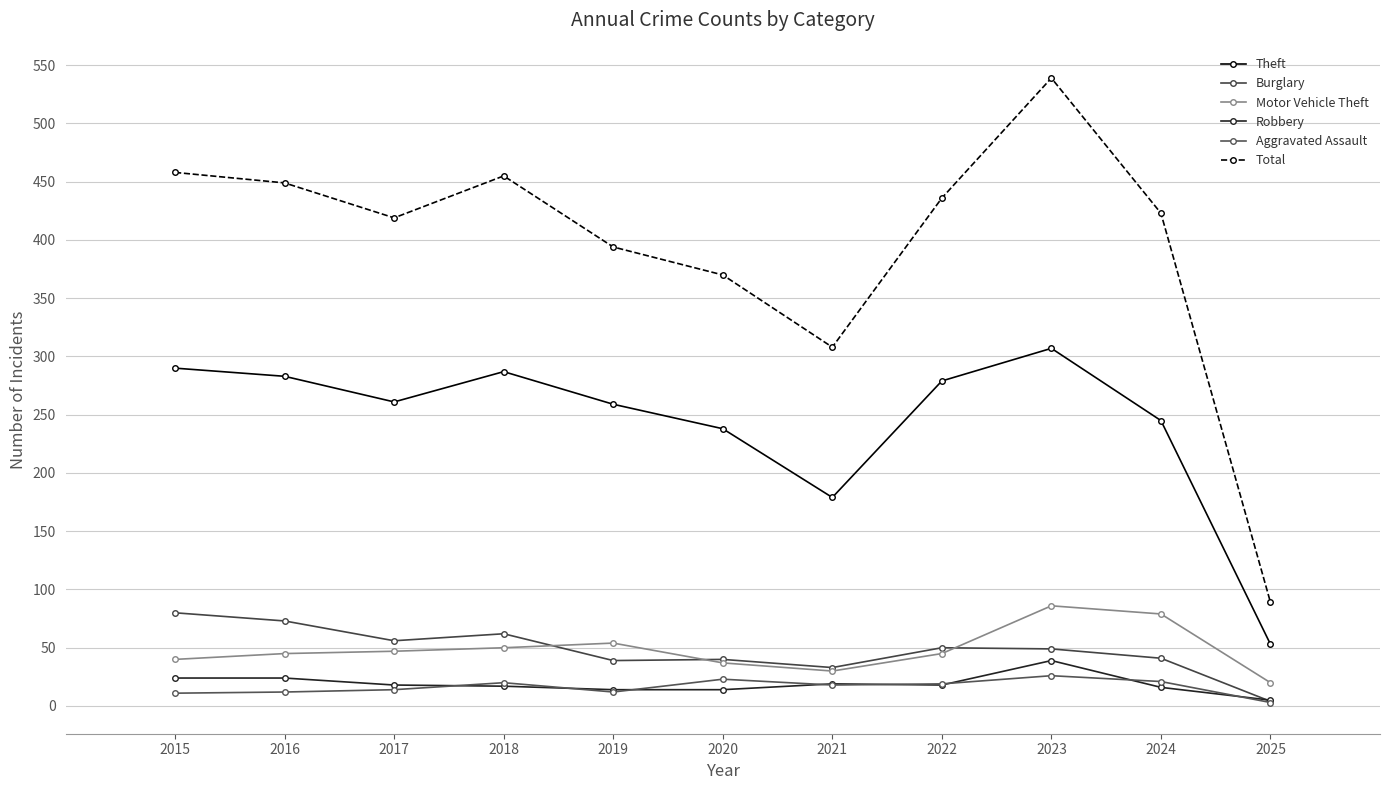

What are all the series names shown in the legend?

Theft, Burglary, Motor Vehicle Theft, Robbery, Aggravated Assault, Total